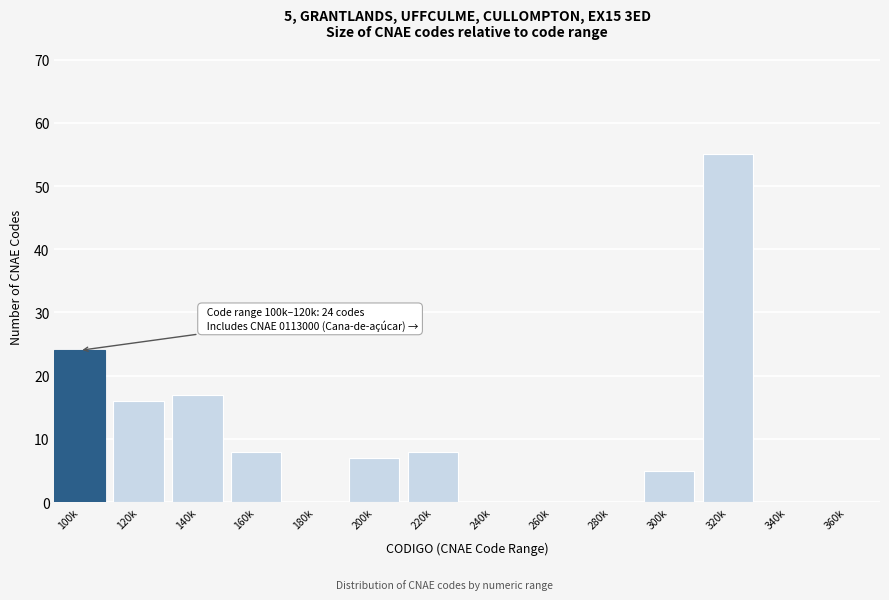

Reading left to right, what are all the values shown in this chart?

100k=24	120k=16	140k=17	160k=8	180k=0	200k=7	220k=8	240k=0	260k=0	280k=0	300k=5	320k=55	340k=0	360k=0